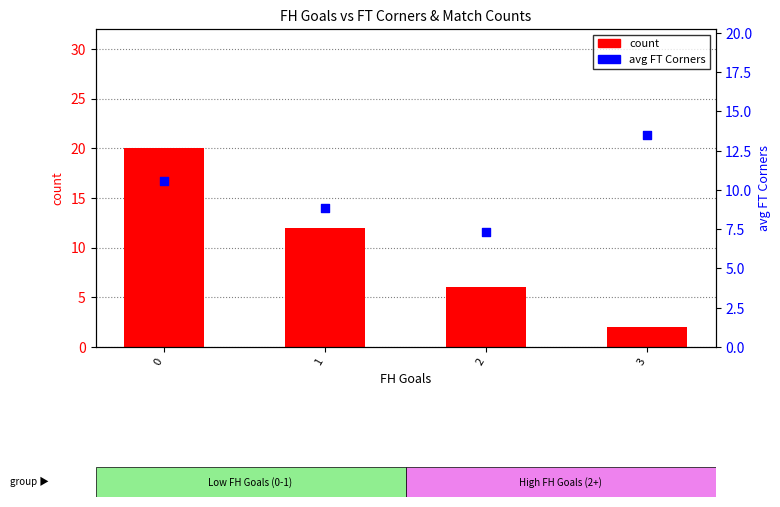

Which series reaches the minimum Y coordinate?

count